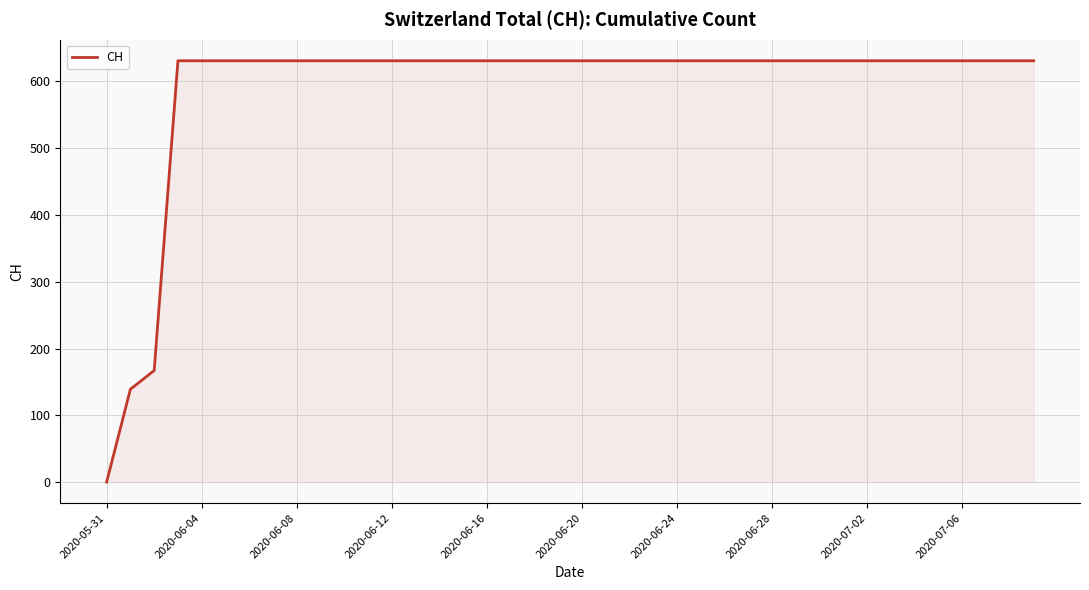

What is the difference between the maximum and minimum values?

631